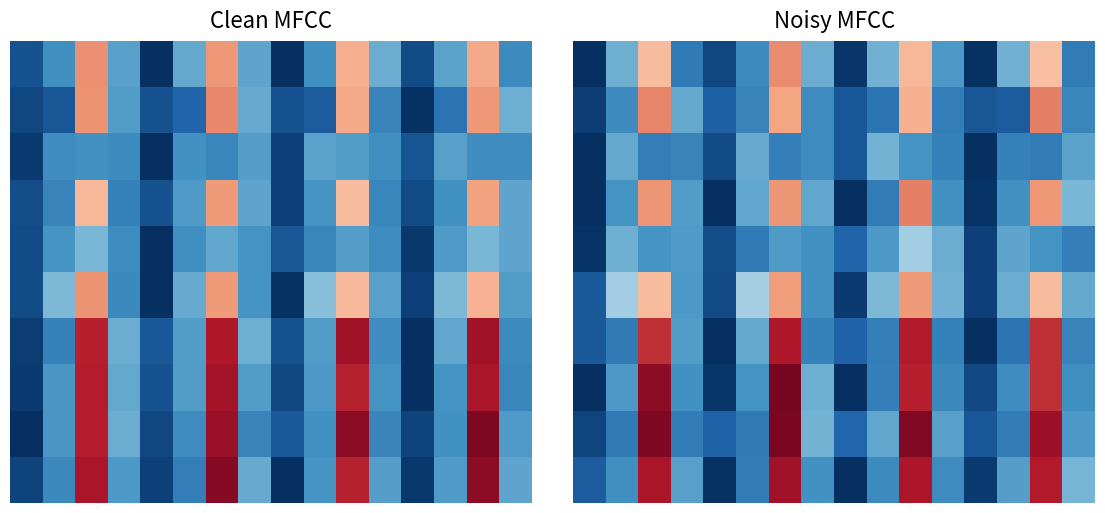

Between 13 and 6, which is larger?

6